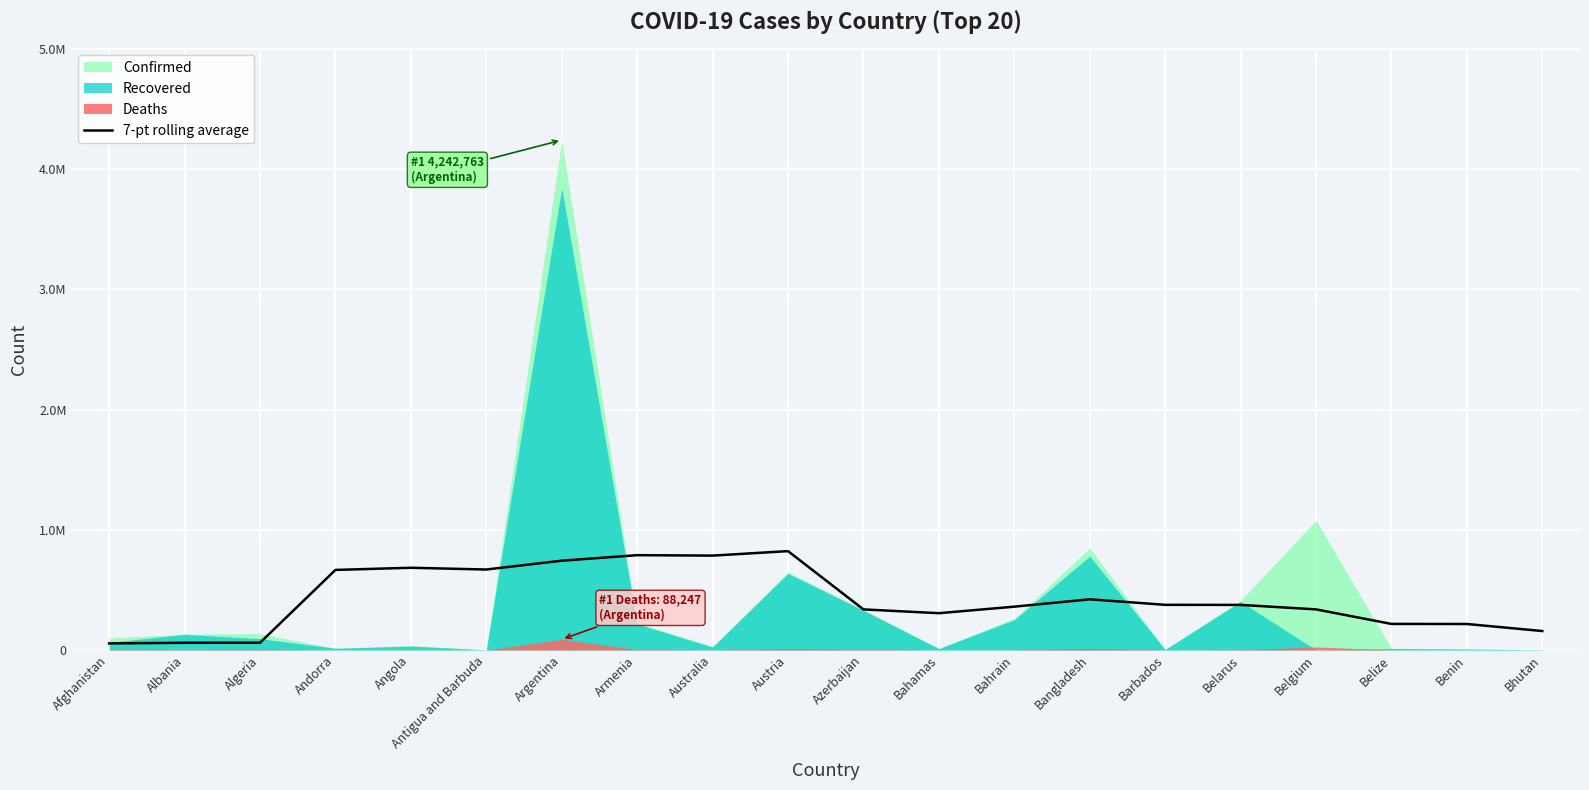

What position from the left is Belgium?

17